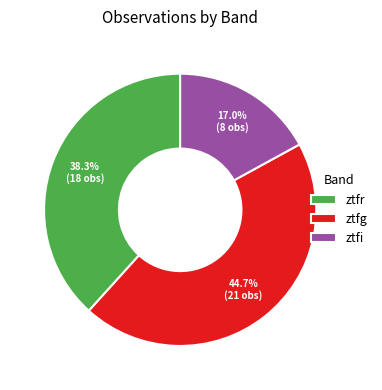

To the nearest percent, what is the average slice percentage?

33%